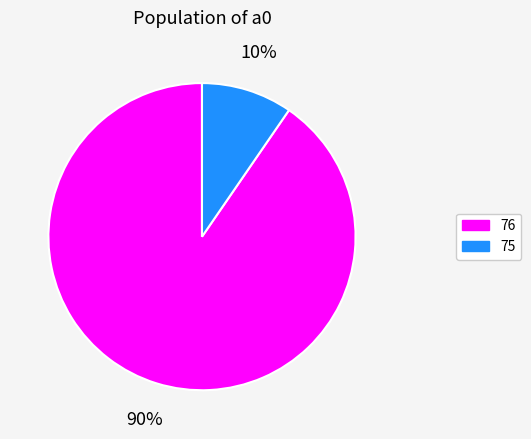

Is the sum of 76 and 75 greater than half?

Yes